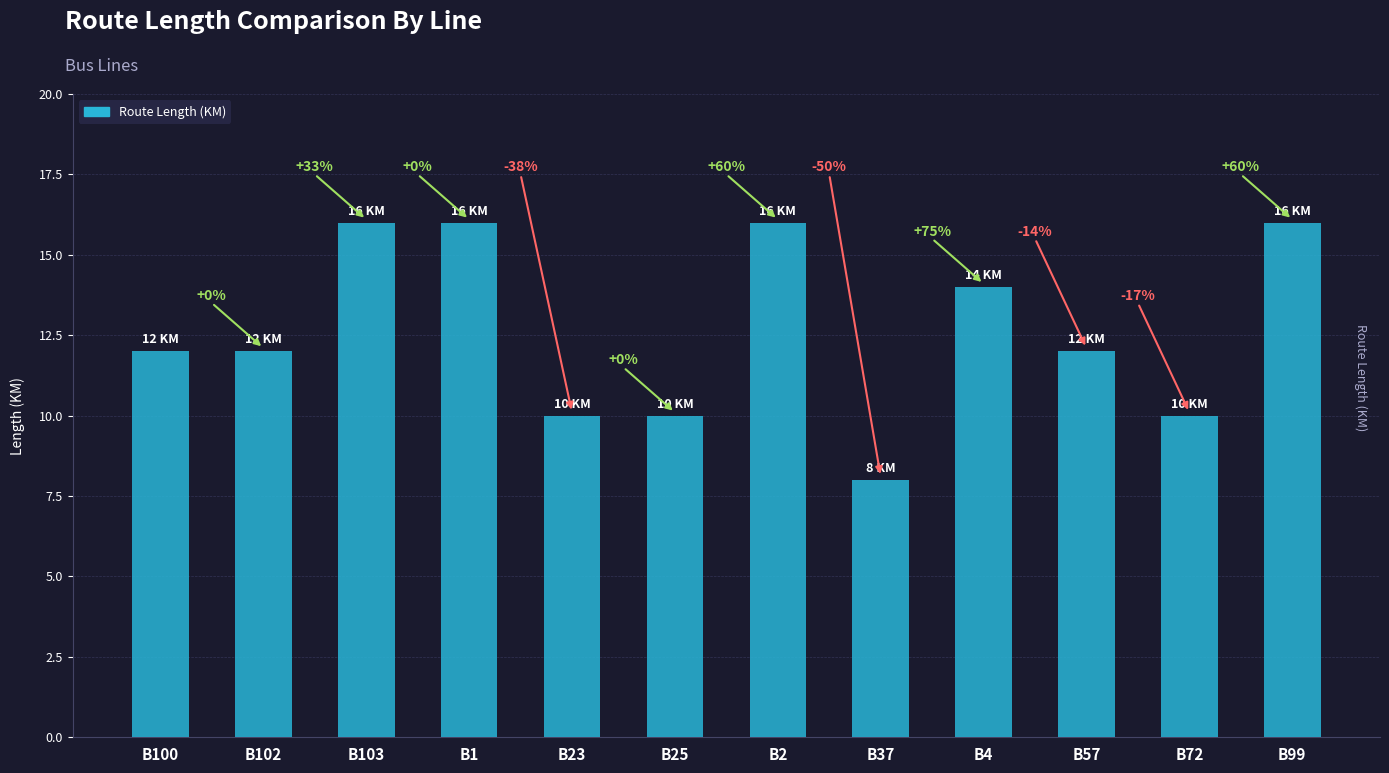

List the labels in order of value, smallest first.

B37, B23, B25, B72, B100, B102, B57, B4, B103, B1, B2, B99